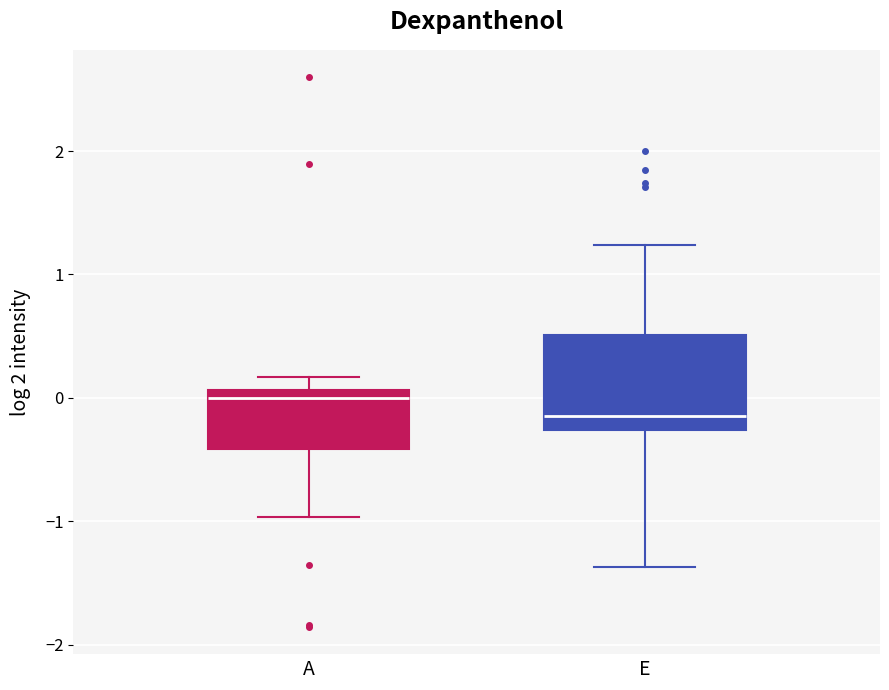

Reading left to right, transcribe this box plot: for each box, give where its median line is, the range the box spans, and where its two whiskers end, as read against the y-axis. The values are not printed on the chart, so give them approximately, as read against the axis.

A: median 0.0, box -0.4 to 0.1, whiskers -1.0 to 0.2
E: median -0.1, box -0.3 to 0.5, whiskers -1.4 to 1.2